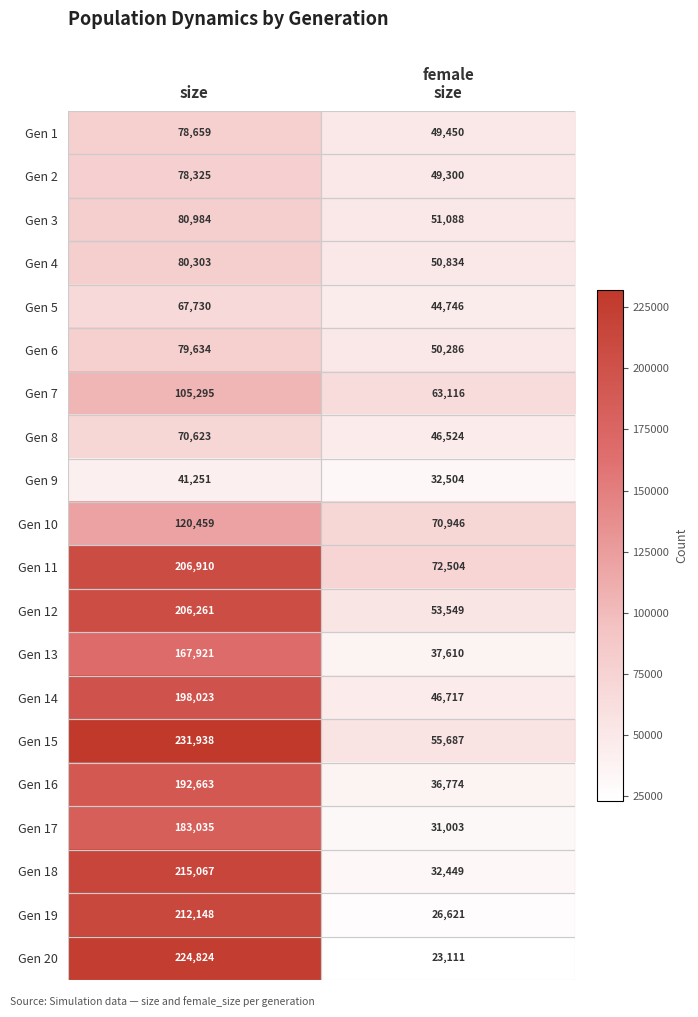

What value does the Gen 8 series have at size?

70623